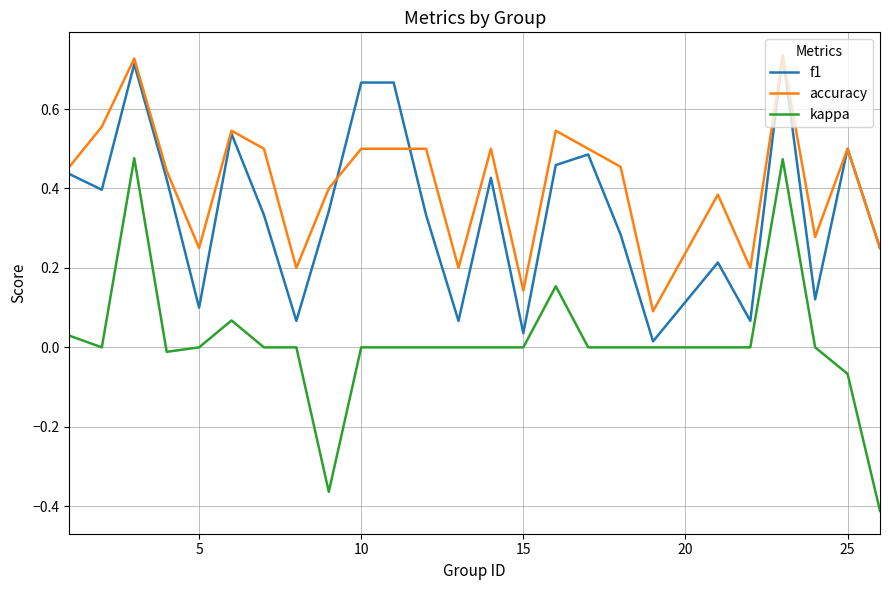

True or false: kappa and accuracy cross at least once.

False